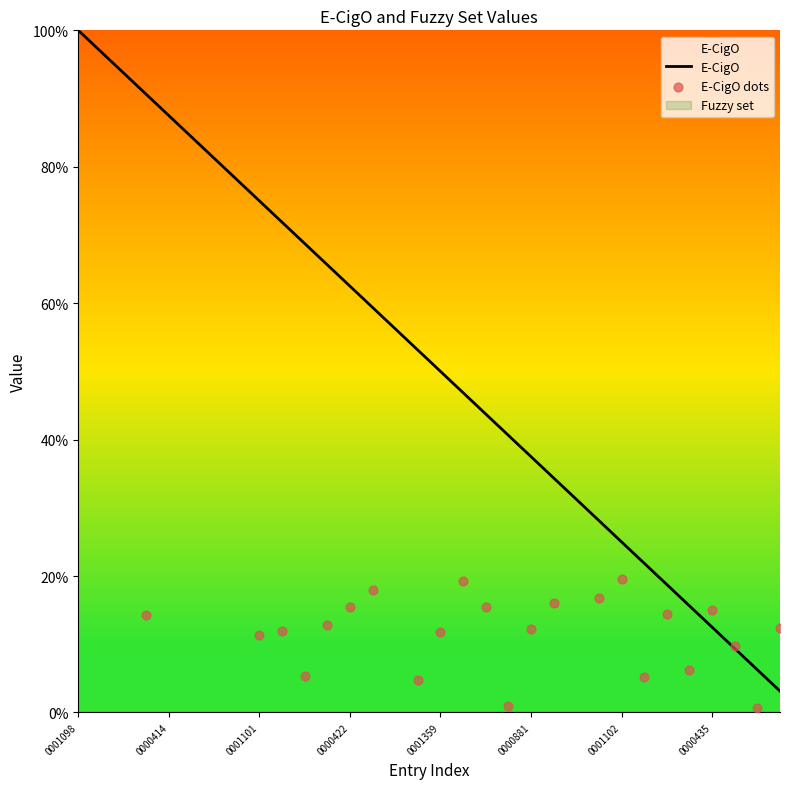

Which series reaches the maximum Y coordinate?

E-CigO